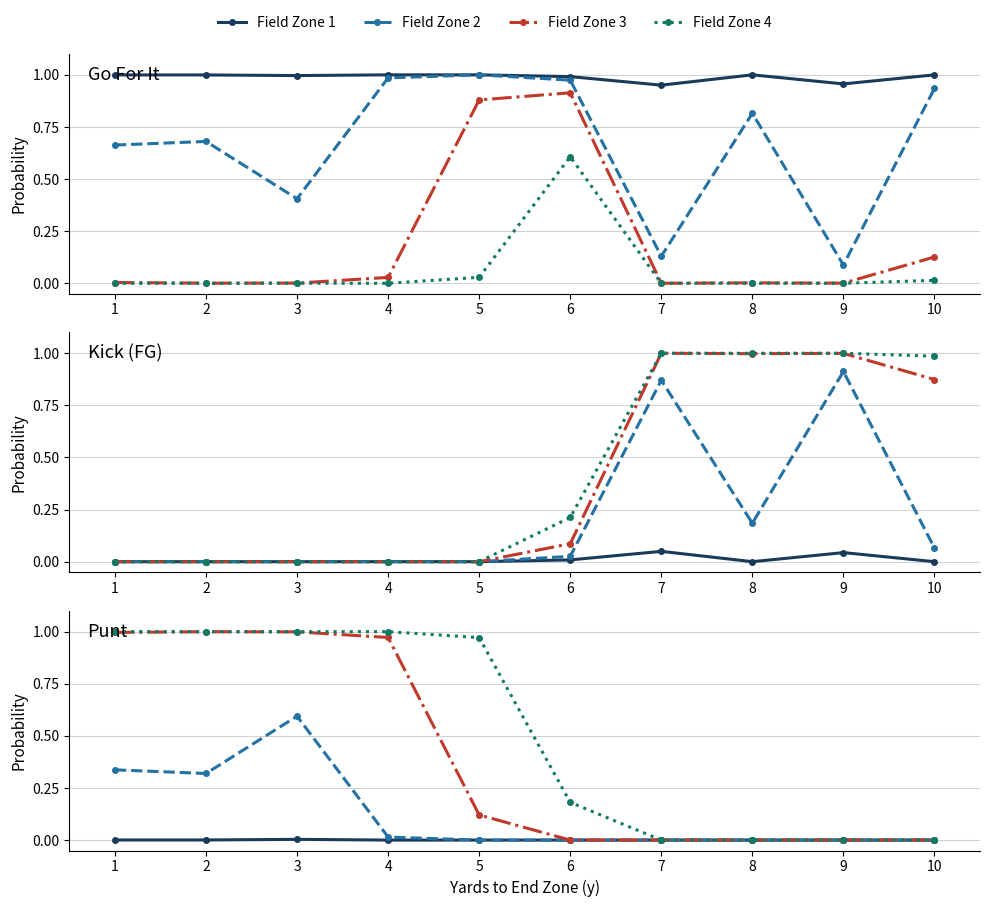

True or false: Field Zone 4 has more than 1 interior local peaks.

False